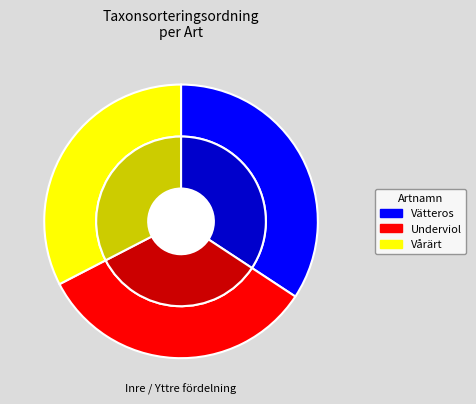

To the nearest percent, what portion does Vårärt represent?

33%